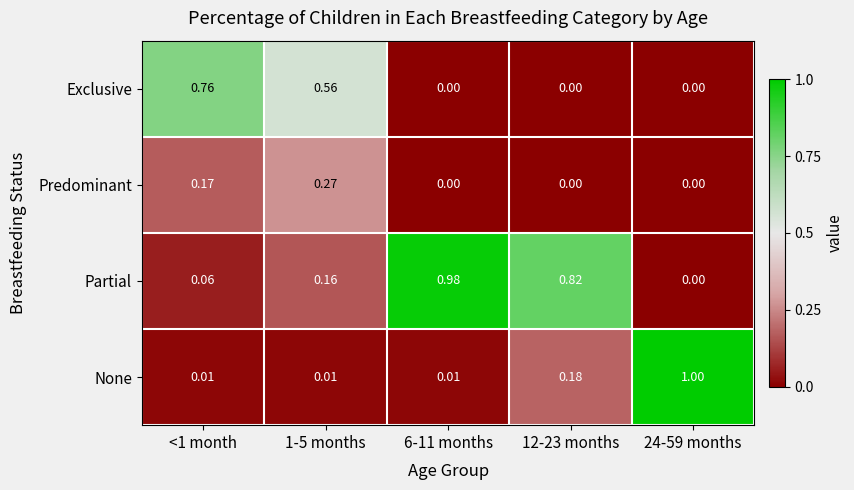

Which series has the widest spread of values?

None